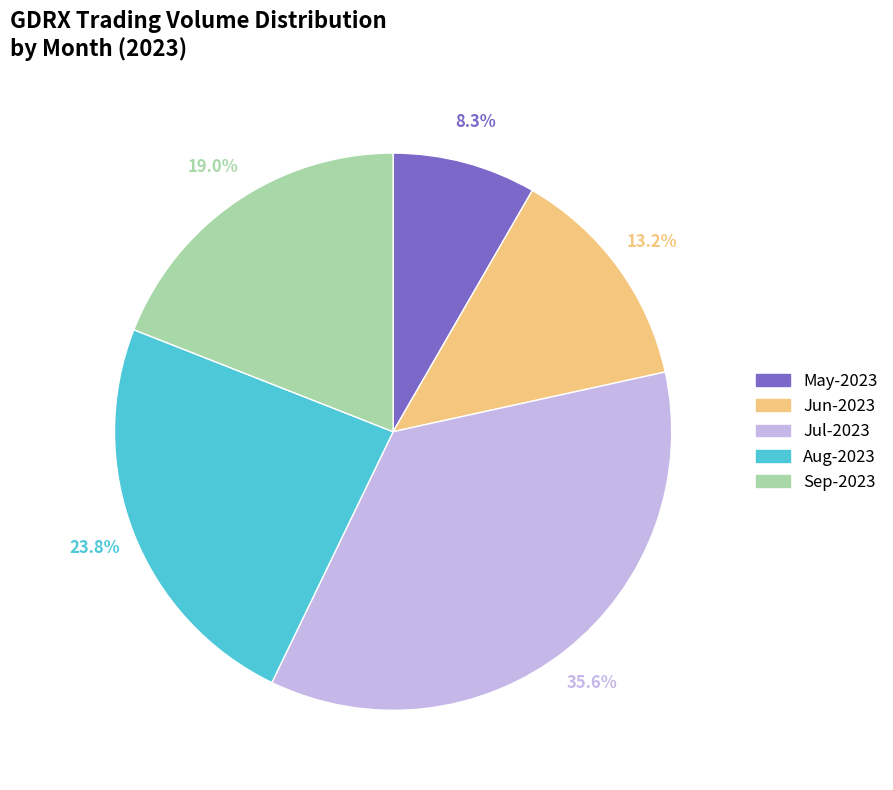

How much of the chart is everything except Aug-2023?

76.2%